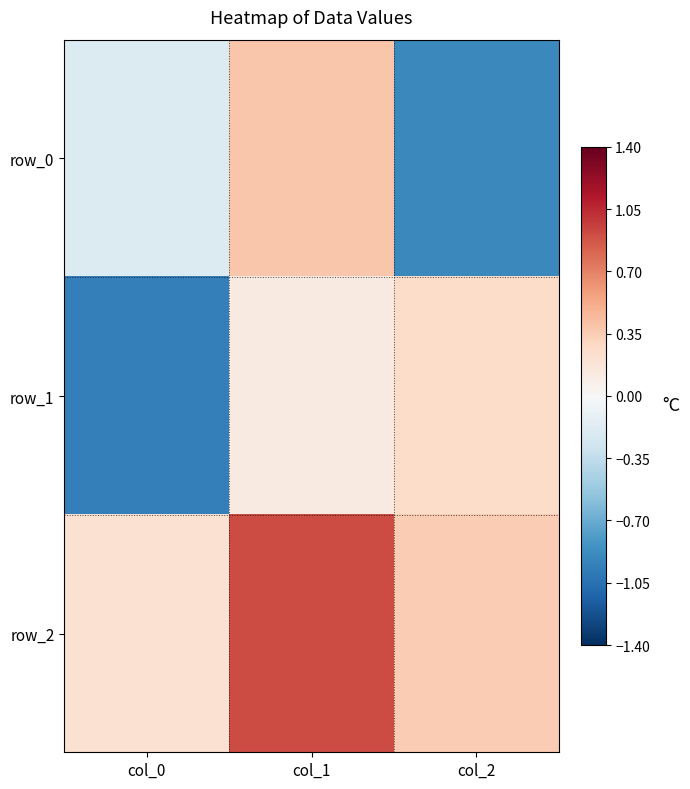

Which label corresponds to the smallest value in the chart?

col_0